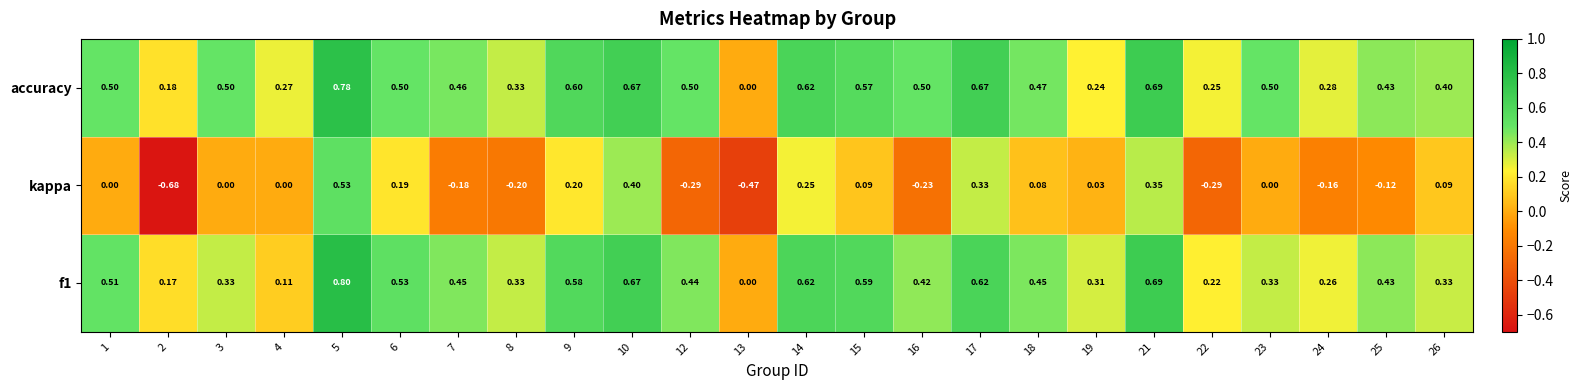

Which series has the largest total across all categories?

accuracy